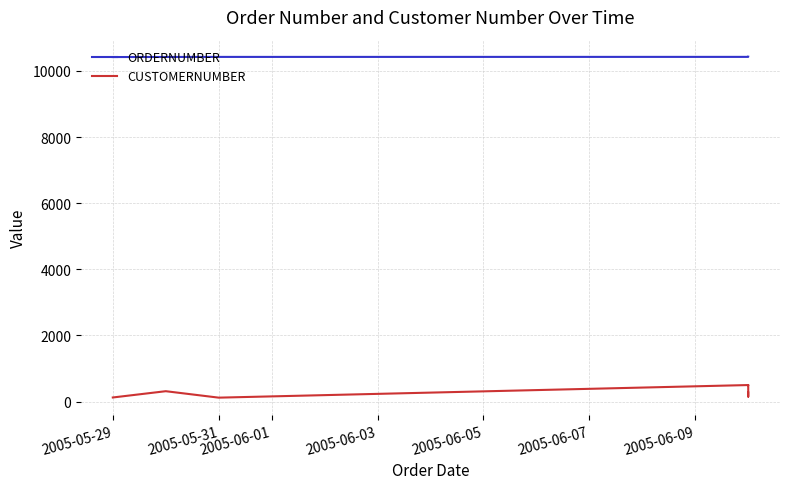

True or false: CUSTOMERNUMBER and ORDERNUMBER cross at least once.

False